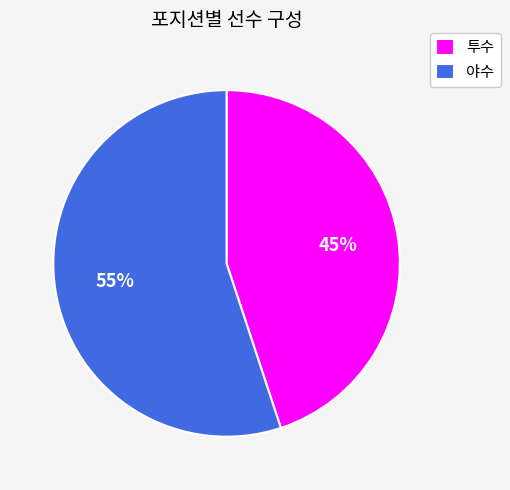

Which has a higher value, 투수 or 야수?

야수